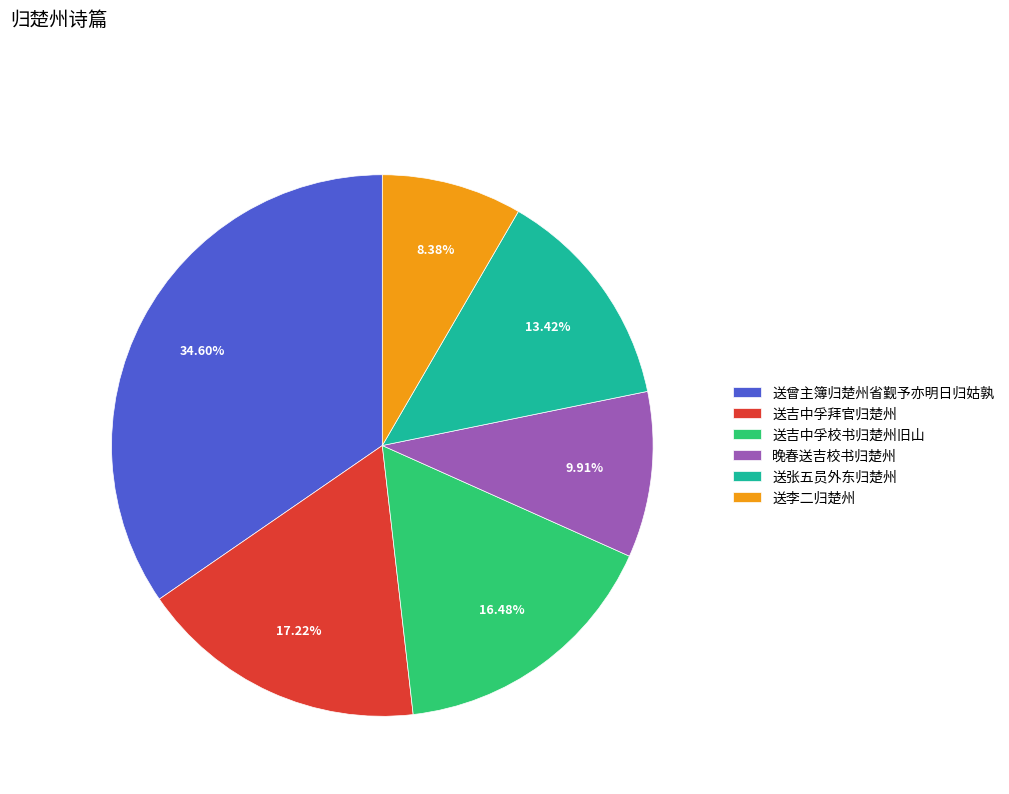

The 送曾主簿归楚州省觐予亦明日归姑孰 slice represents 49% of the pie. True or false?

False